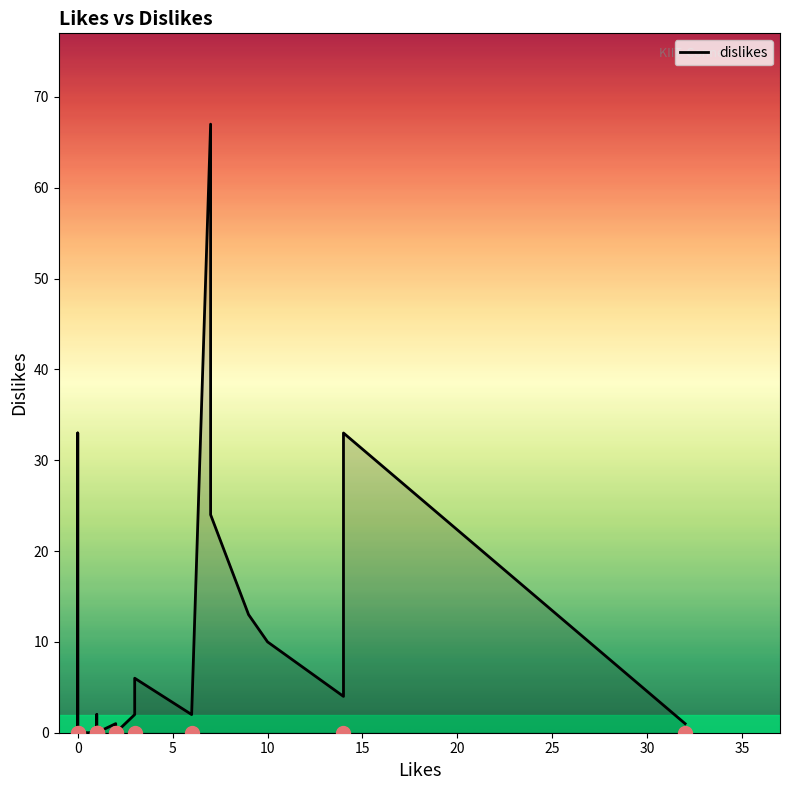

How many lines are shown in the chart?

1